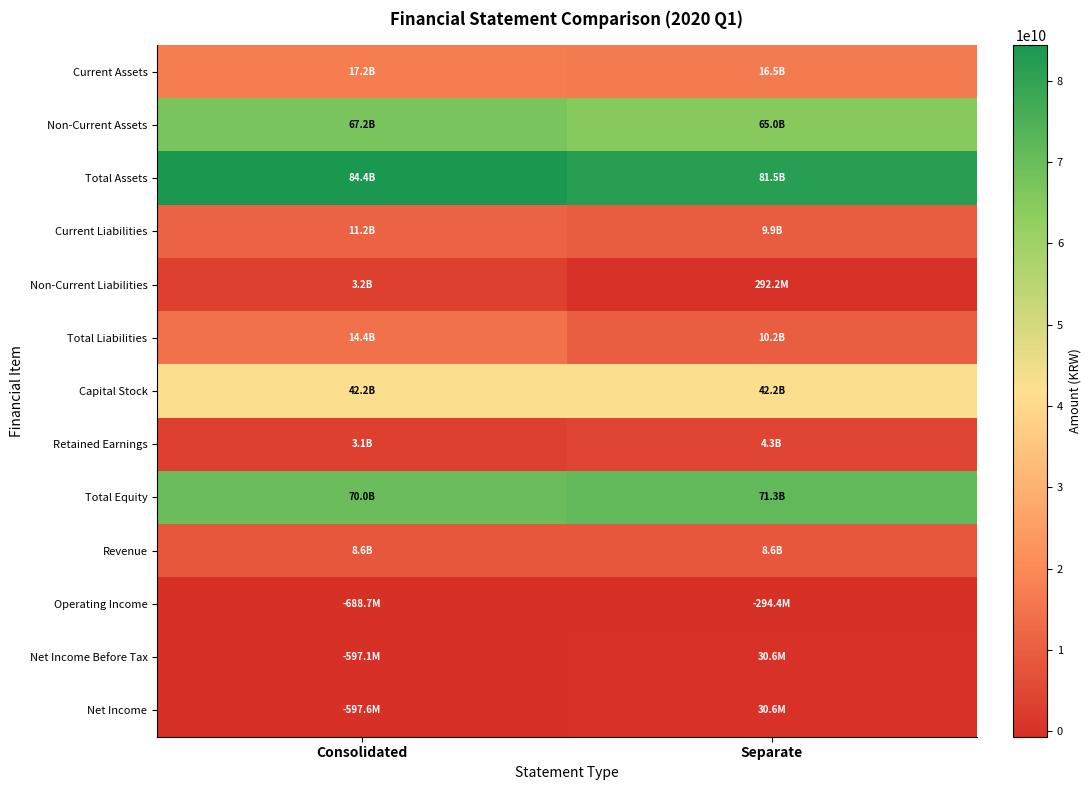

What is the difference between the highest and lowest values at Consolidated?

85058413913